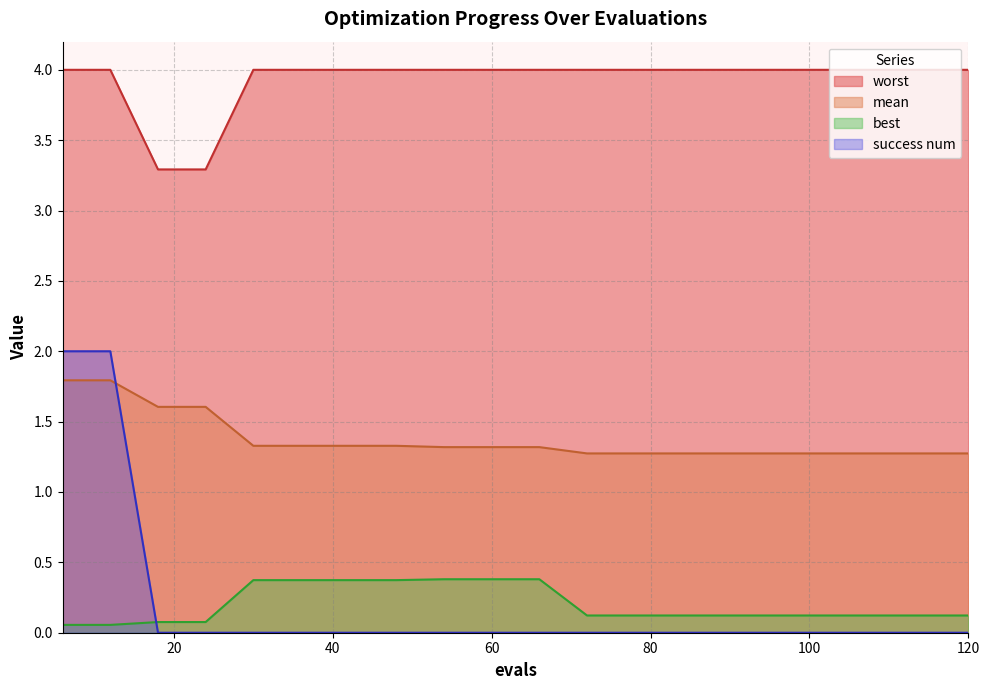

How many lines are shown in the chart?

4